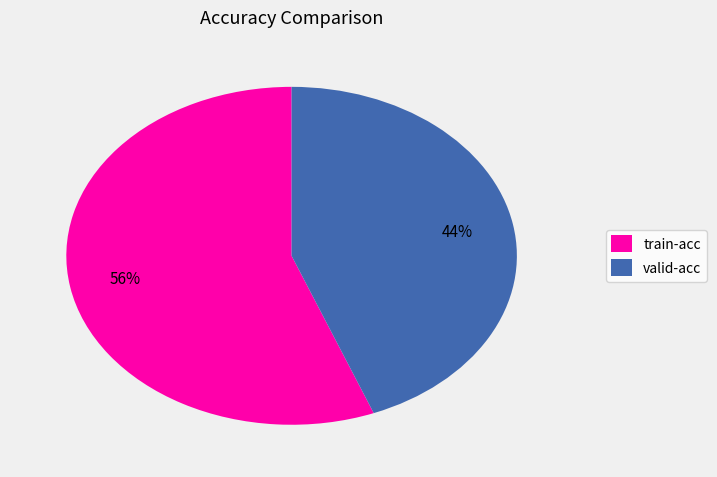

What percentage is the train-acc slice, to the nearest percent?

56%